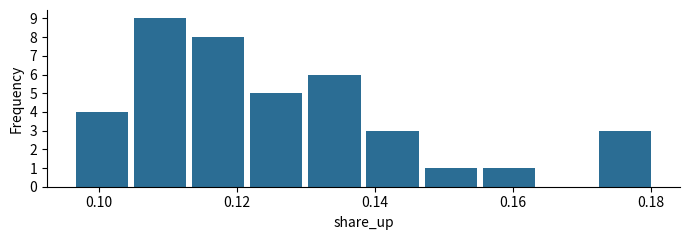

Reading left to right, transcribe this chart: for each bar, give the range it covers on the x-axis and its height. Neither the bar edges nor the heights are printed on the chart, so give them approximately, as read against the axes.

0.096 to 0.106: 4
0.106 to 0.114: 9
0.114 to 0.122: 8
0.122 to 0.130: 5
0.130 to 0.138: 6
0.138 to 0.148: 3
0.148 to 0.156: 1
0.156 to 0.164: 1
0.164 to 0.172: 0
0.172 to 0.180: 3